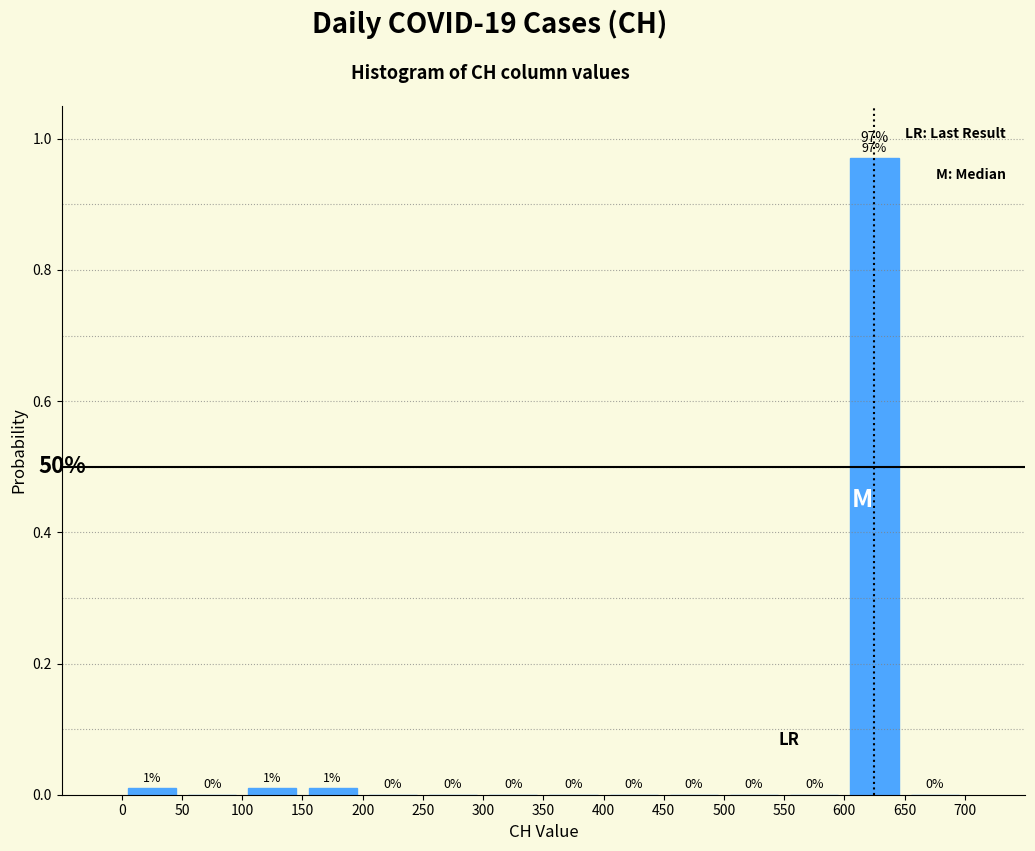

Over which range of the x-axis is the bar tallest?

600 to 650